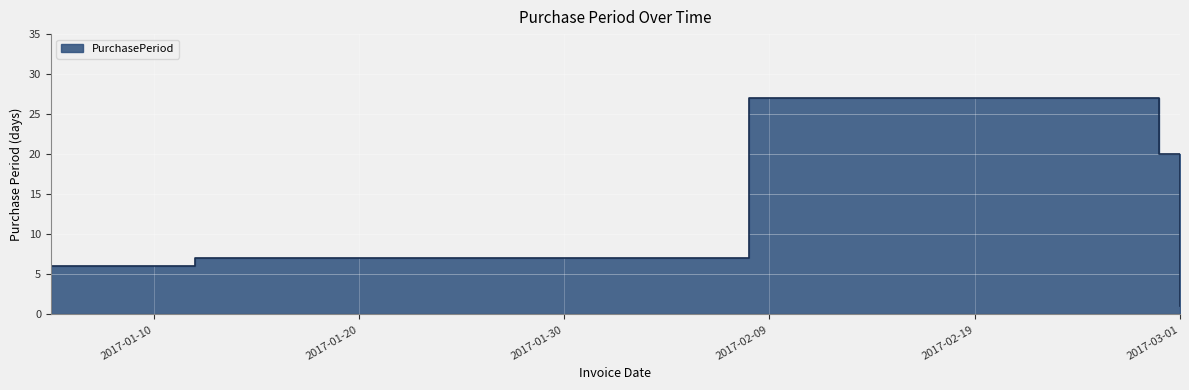

Is it true that the value at 2017-01-05 is 6?

True